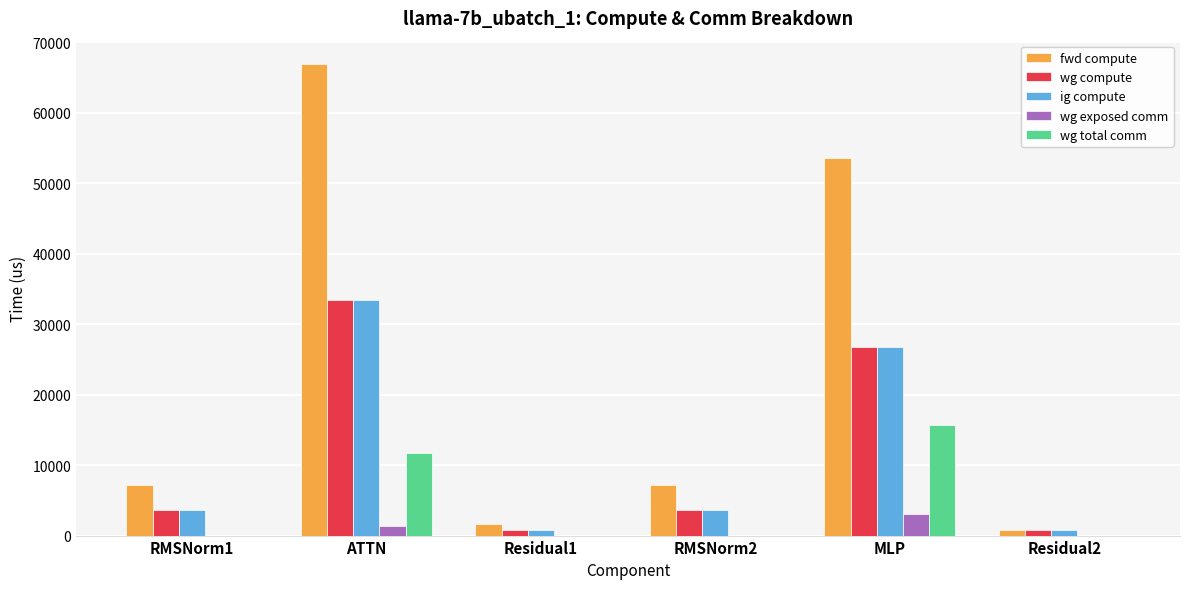

Which series has the largest range (max minus min)?

fwd compute